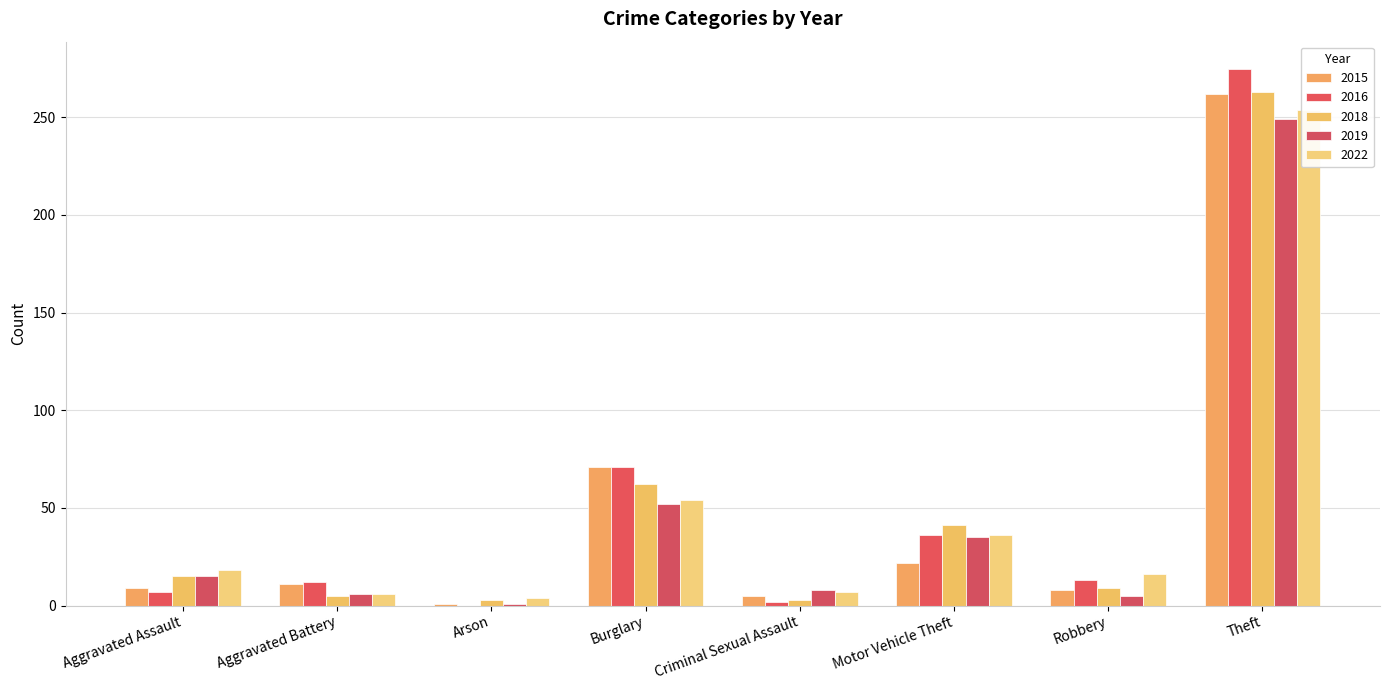

What is the difference between the maximum and minimum values in the 2016 series?

275